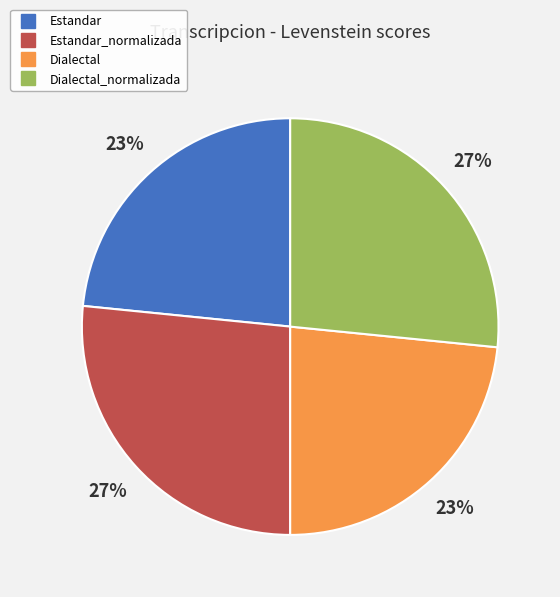

Is there a majority slice in this chart?

No